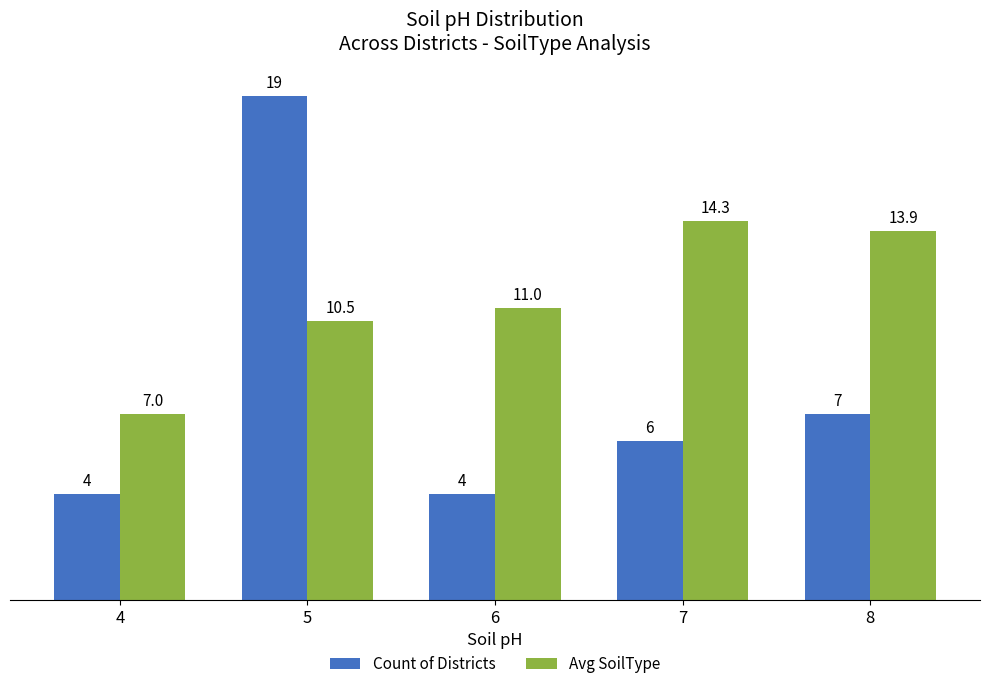

Between 5 and 6, which series saw the biggest shift?

Count of Districts